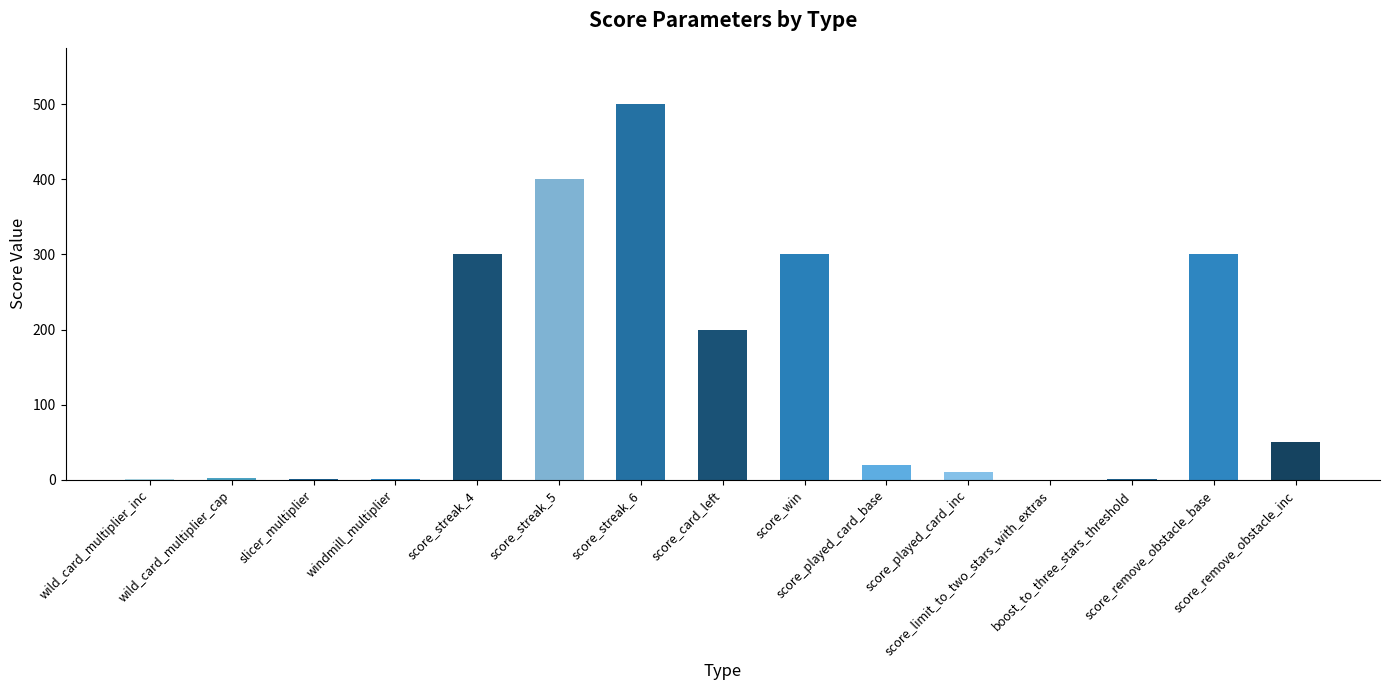

What is the sum of all values?

2087.2